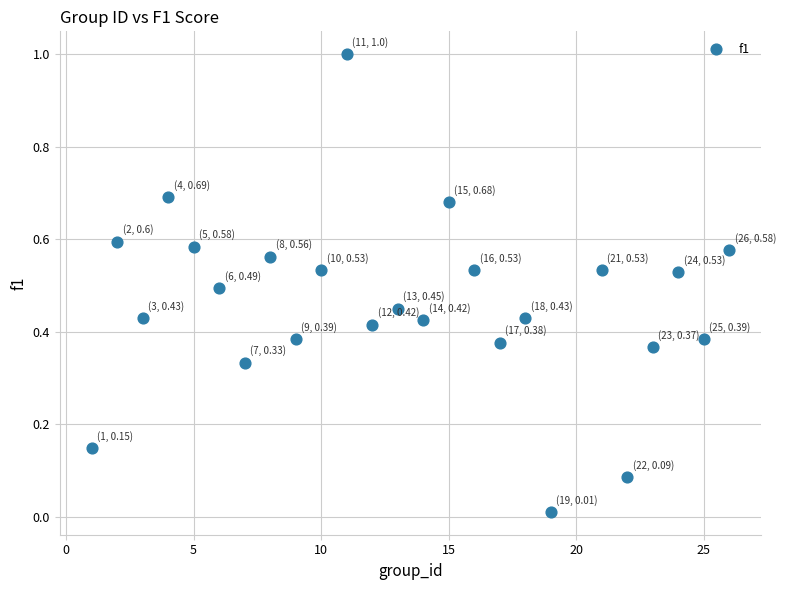

What is the range of Y values (max minus min)?

1.0